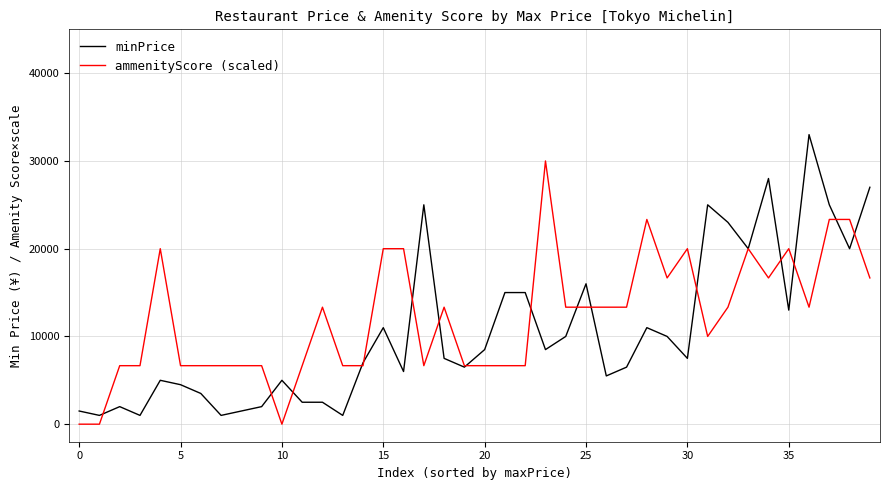

What is the maximum value for minPrice?

33000.0